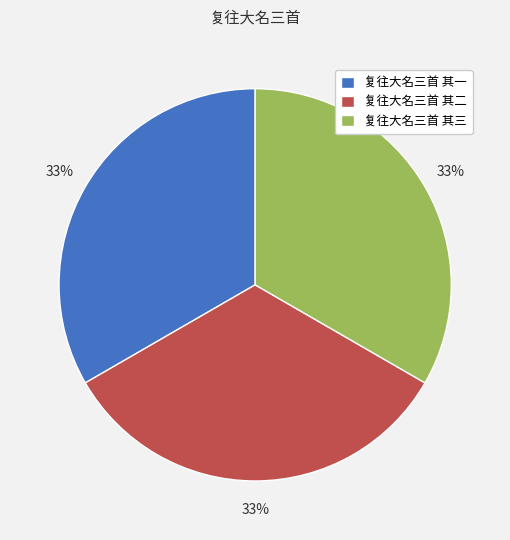

To the nearest percent, what portion does 复往大名三首 其二 represent?

33%